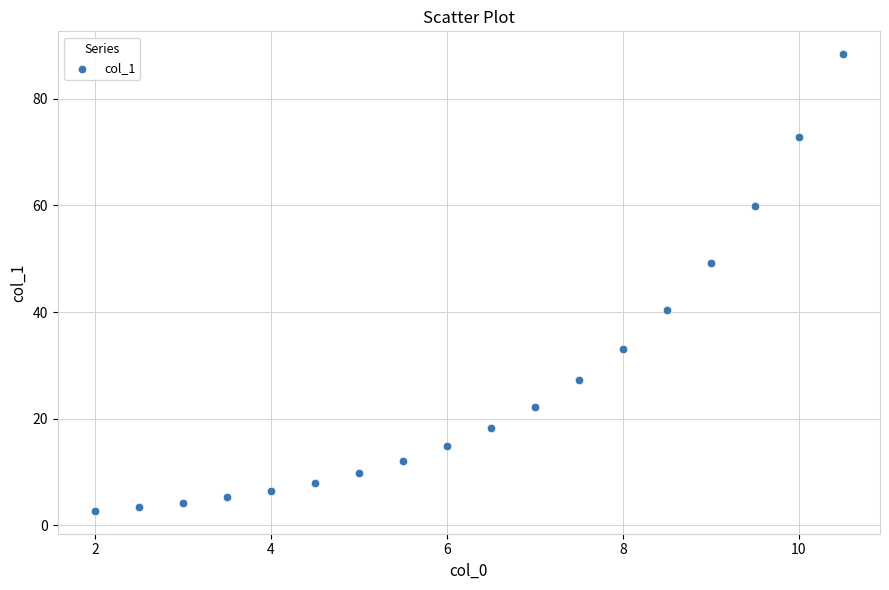

What is the range of X values (max minus min)?

8.5